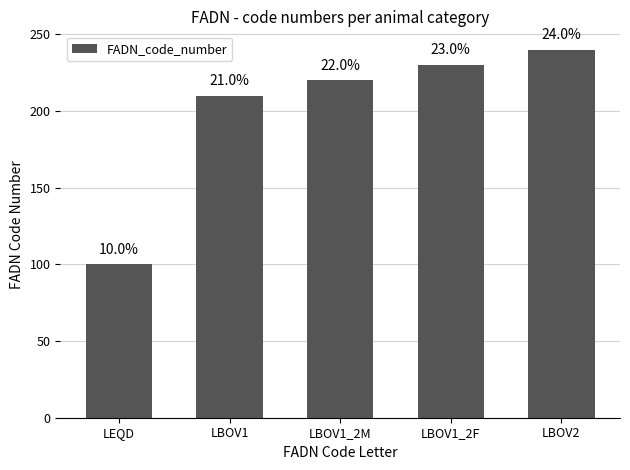

What is the difference between the values at LBOV1 and LBOV1_2M?

10